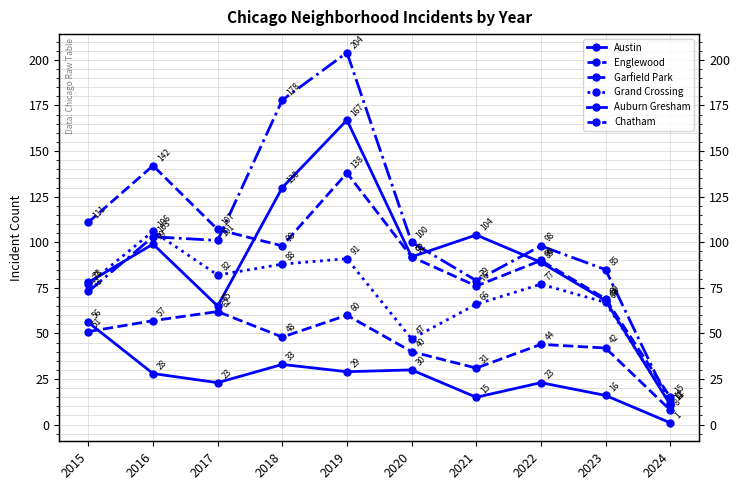

At how many categories does at least one series exceed 175?

2